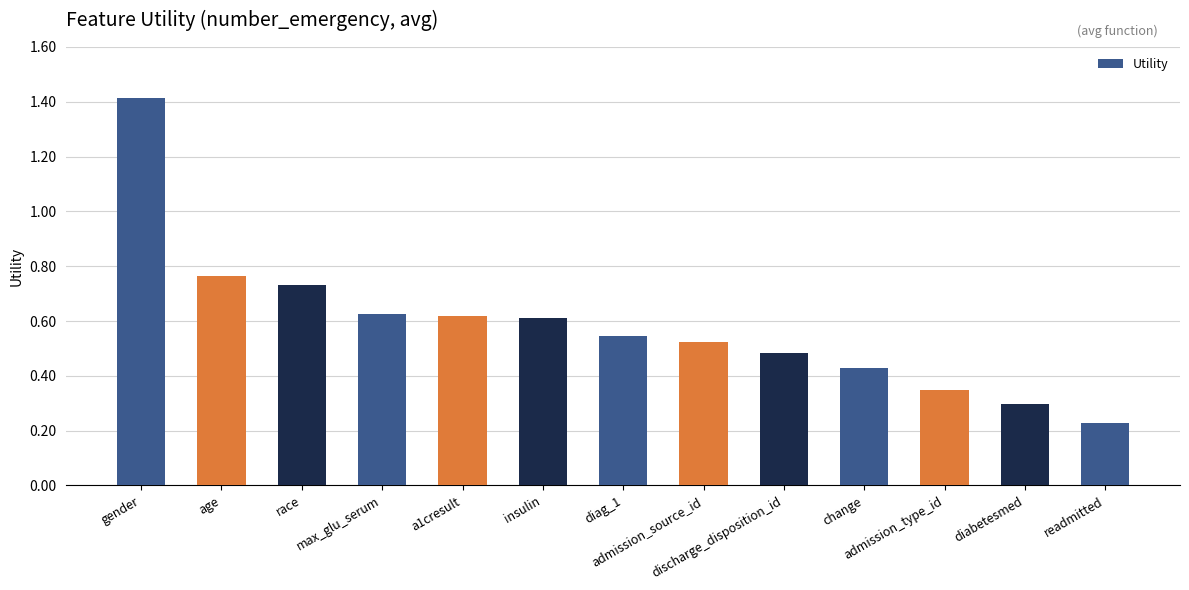

How many categories are shown in the chart?

13